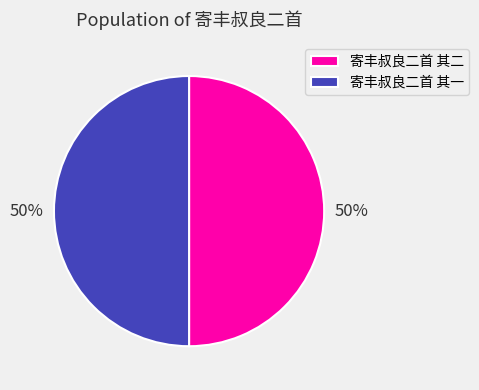

What is the ratio of the value at 寄丰叔良二首 其二 to the value at 寄丰叔良二首 其一?

1.0